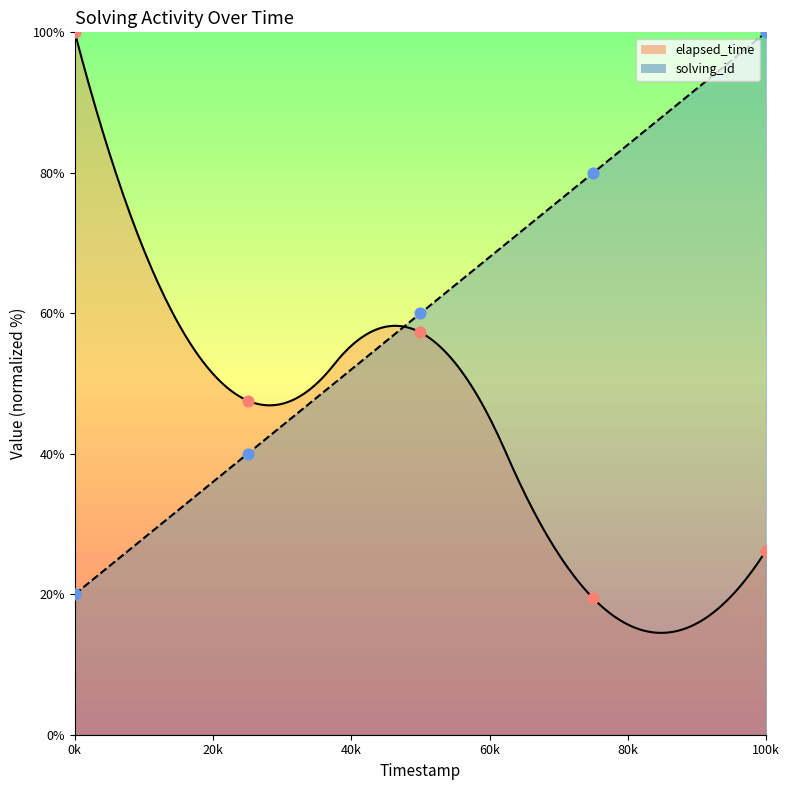

Which series contains the highest Y value?

solving_id